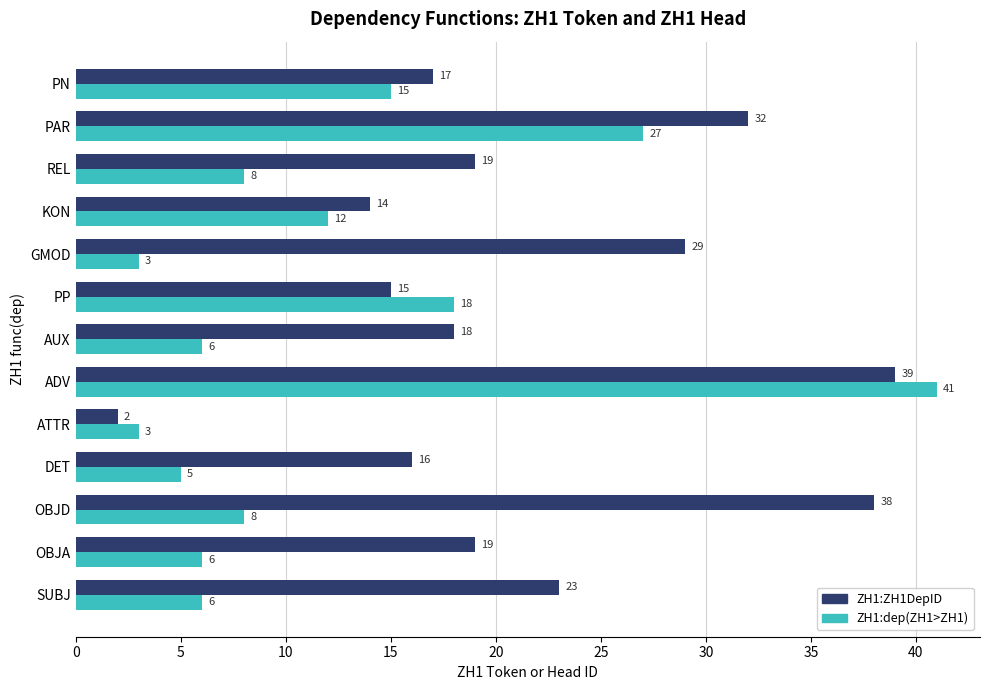

Which category has the highest value across all series?

ADV